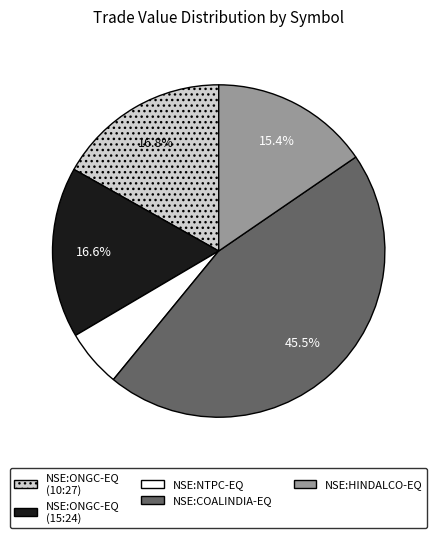

Is there a majority slice in this chart?

No